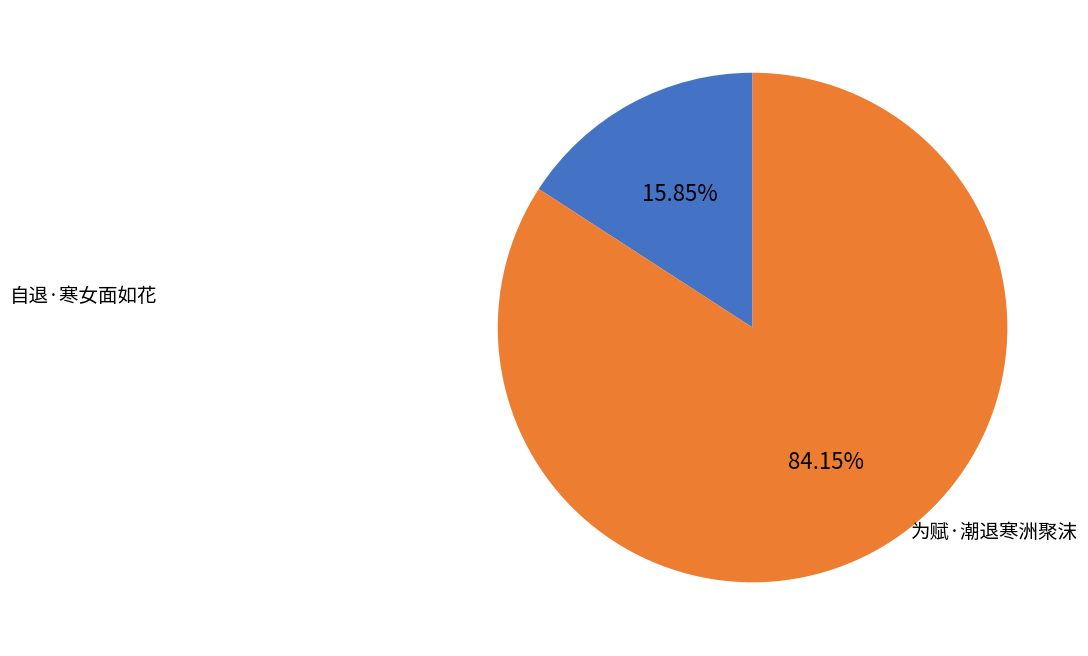

Is there a majority slice in this chart?

Yes